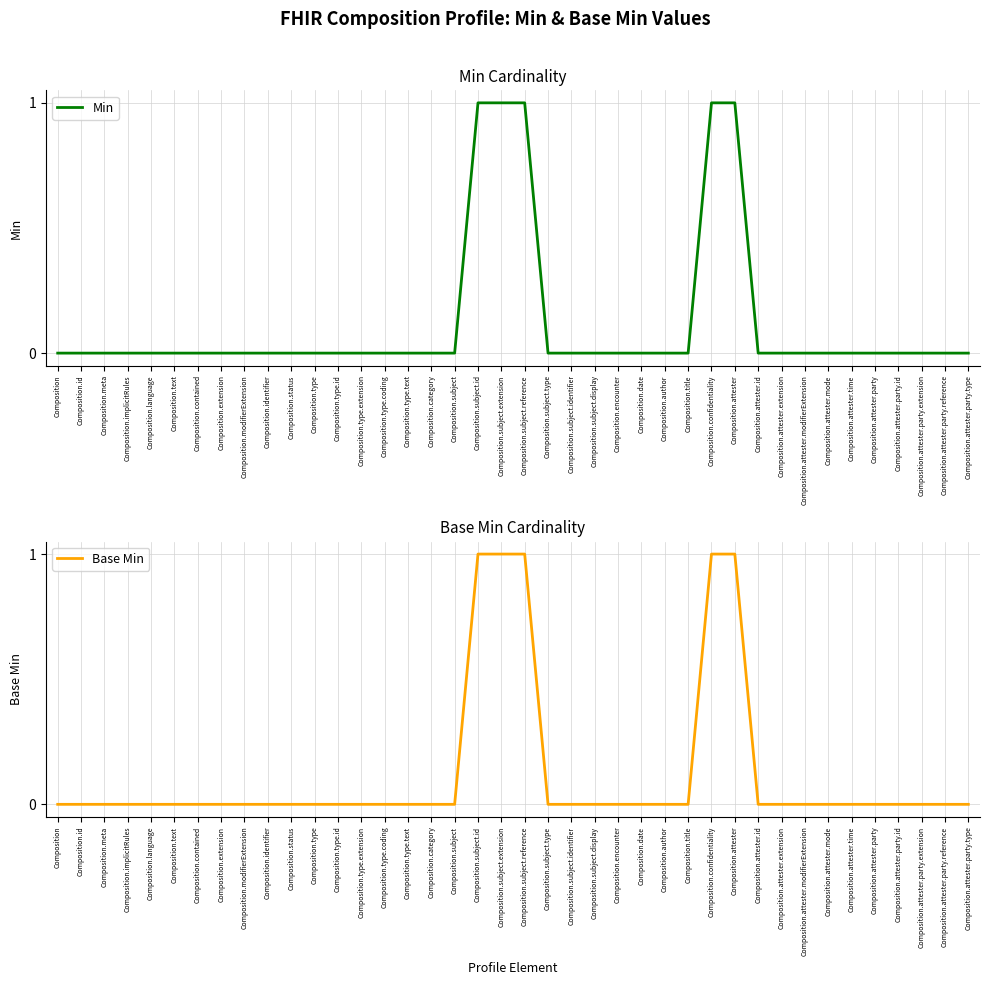

True or false: Base Min and Min cross at least once.

False